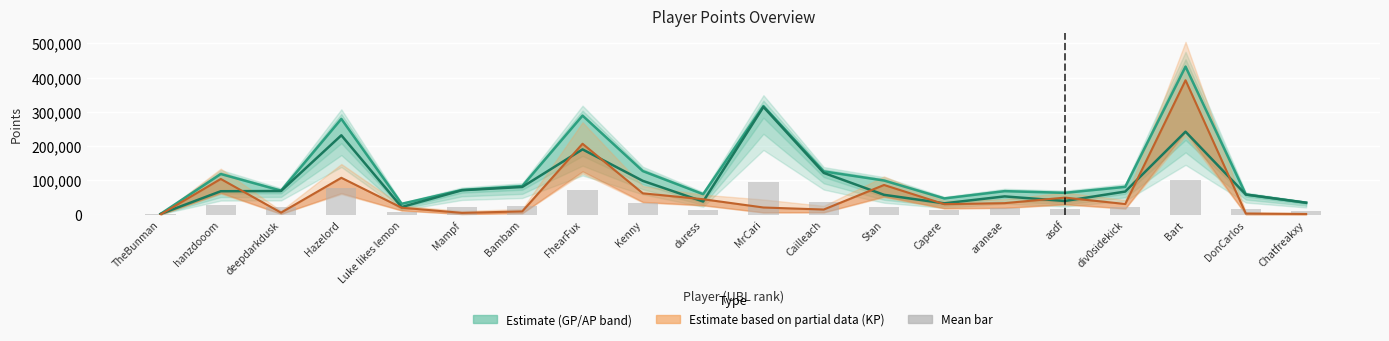

Reading left to right, what are all the values shown in this chart?

GP (Estimate upper): TheBunman=1689.0	hanzdooom=118428.0	deepdarkdusk=69859.0	Hazelord=279361.0	Luke likes lemon=31392.0	Mampf=71746.0	Bambam=83144.0	FhearFux=288979.0	Kenny=126941.0	duress=59551.0	MrCari=316809.0	Cailleach=126023.0	Stan=99403.0	Capere=47148.0	araneae=68395.0	asdf=63430.0	div0sidekick=80904.0	Bart=432040.0	DonCarlos=58490.0	Chatfreakxy=34571.0
AP (Estimate lower): TheBunman=1689.0	hanzdooom=68114.0	deepdarkdusk=68775.0	Hazelord=231449.0	Luke likes lemon=21922.0	Mampf=71046.0	Bambam=80542.0	FhearFux=190342.0	Kenny=98383.0	duress=38103.0	MrCari=314349.0	Cailleach=121714.0	Stan=57634.0	Capere=32768.0	araneae=53047.0	asdf=39650.0	div0sidekick=67169.0	Bart=241978.0	DonCarlos=58490.0	Chatfreakxy=34571.0
KP (Partial estimate): TheBunman=84.5	hanzdooom=104033.3	deepdarkdusk=5606.8	Hazelord=107396.1	Luke likes lemon=20035.9	Mampf=4952.3	Bambam=9231.1	FhearFux=206790.5	Kenny=62036.2	duress=44801.2	MrCari=20637.5	Cailleach=14703.7	Stan=86420.1	Capere=30397.4	araneae=33347.3	asdf=49541.5	div0sidekick=30828.5	Bart=392223.1	DonCarlos=2924.5	Chatfreakxy=1728.6
Mean bar: TheBunman=506.7	hanzdooom=27981.3	deepdarkdusk=20795.1	Hazelord=76621.5	Luke likes lemon=7997.1	Mampf=21418.8	Bambam=24552.9	FhearFux=71898.1	Kenny=33798.6	duress=14648.1	MrCari=94673.7	Cailleach=37160.5	Stan=23555.5	Capere=11987.4	araneae=18216.3	asdf=15462.0	div0sidekick=22211.0	Bart=101102.7	DonCarlos=17547.0	Chatfreakxy=10371.3